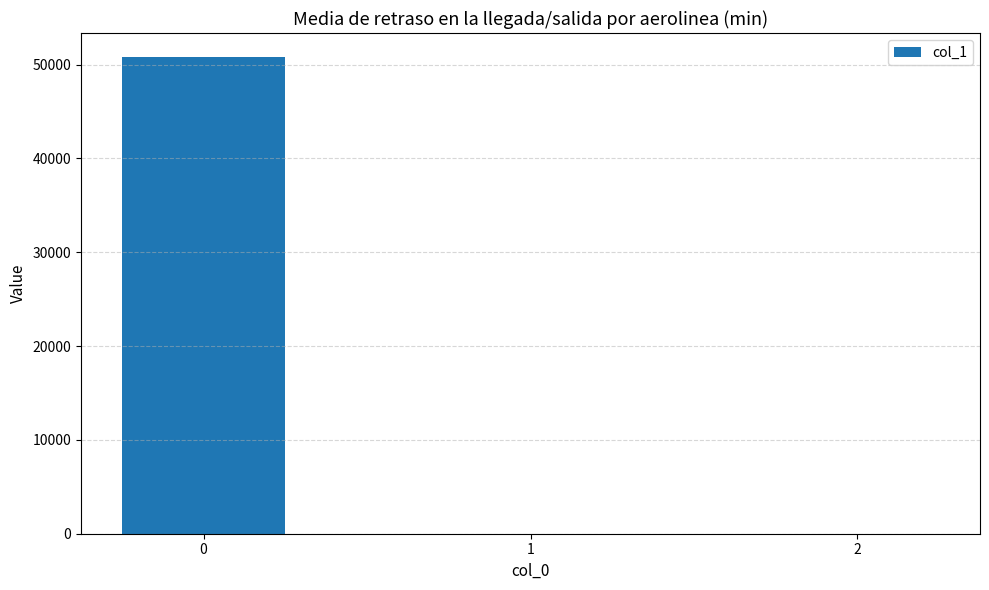

The value at 1 is 0.0. True or false?

True